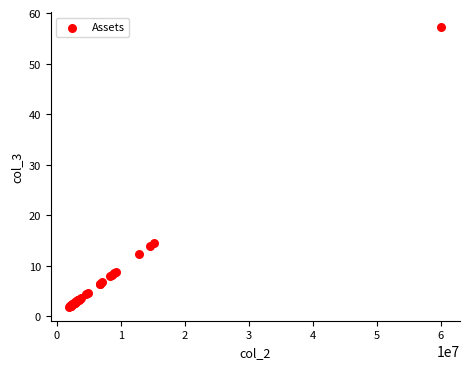

What Y value in the scatter plot is closest to 29?

14.6